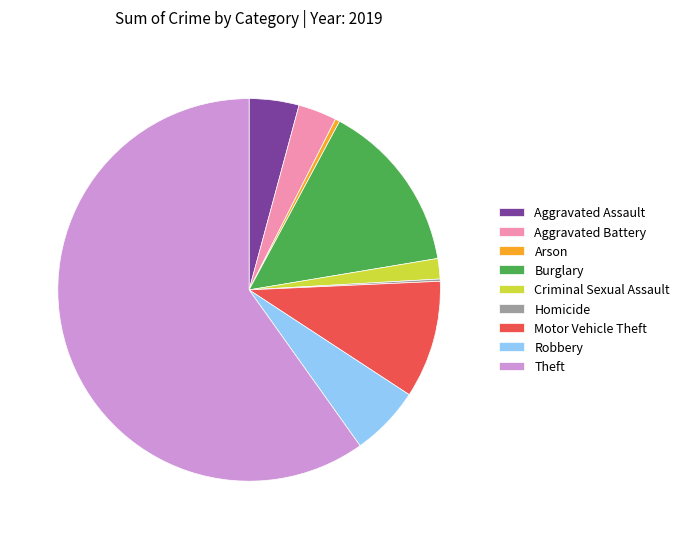

The Burglary slice represents 15% of the pie. True or false?

True